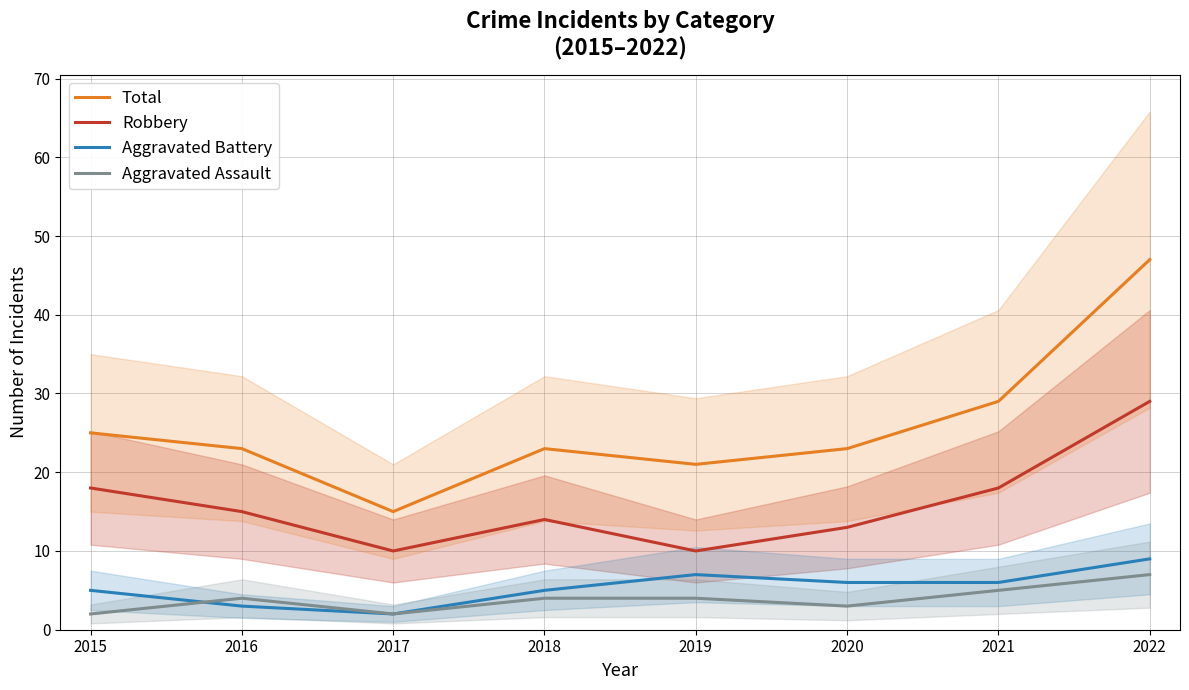

What is the greatest value displayed?

47